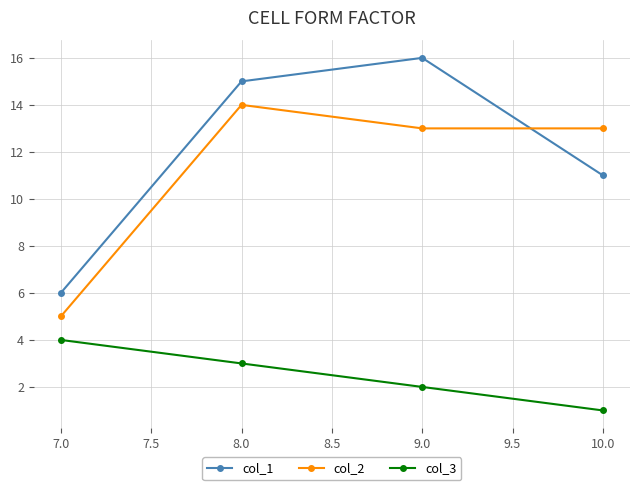

How many col_3 values are between 2 and 4?

3